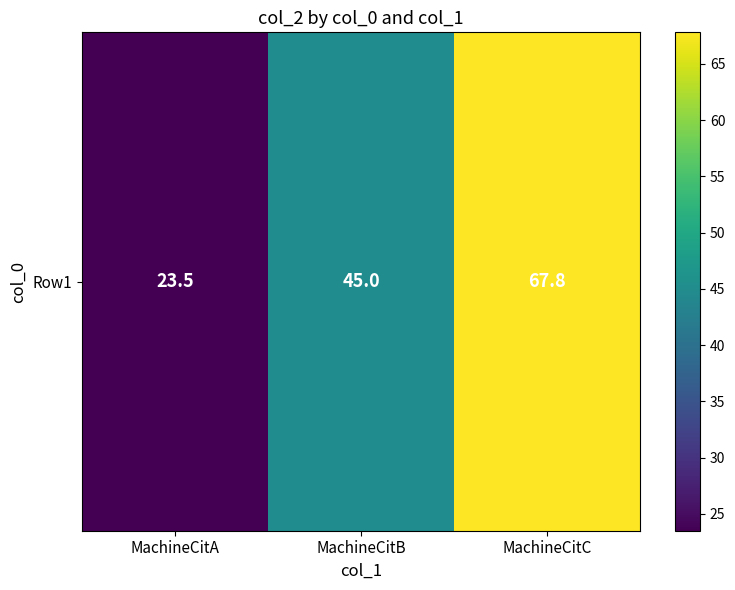

The chart shows a value of 23.3 at MachineCitC. True or false?

False